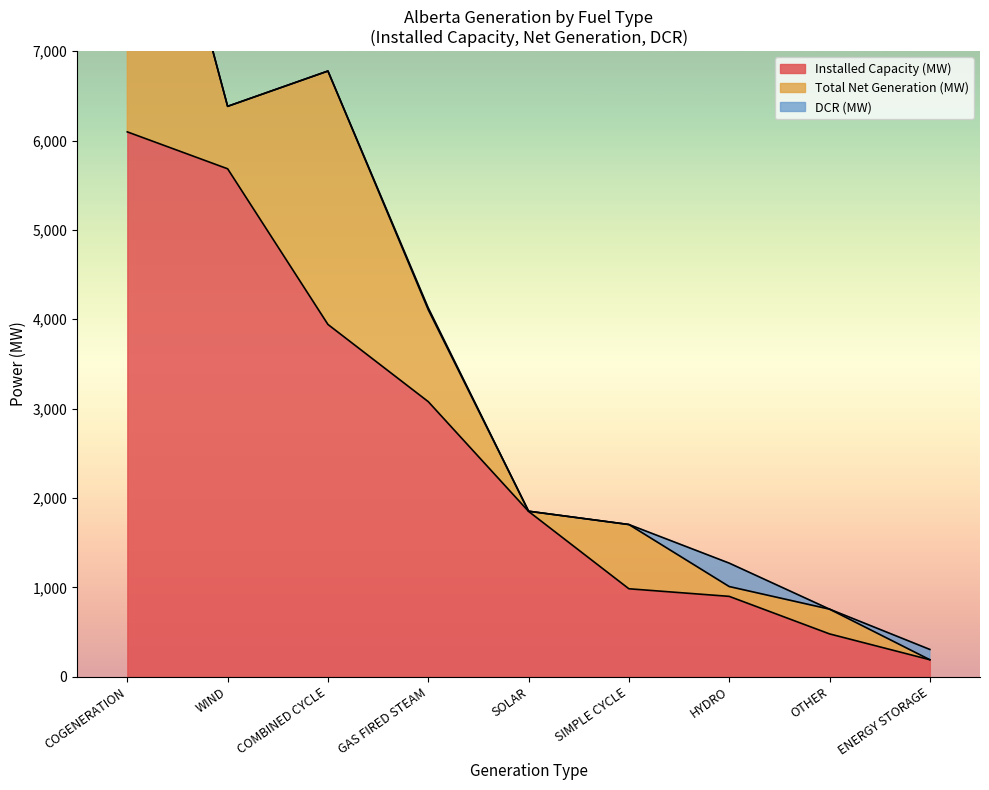

Which label corresponds to the largest value in the chart?

COGENERATION